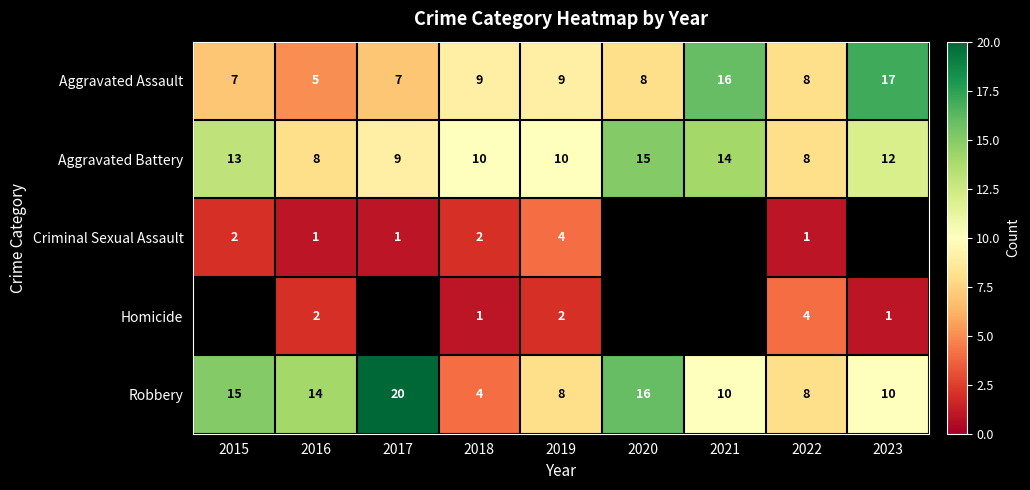

Where does the Aggravated Assault series first go above 8?

2018